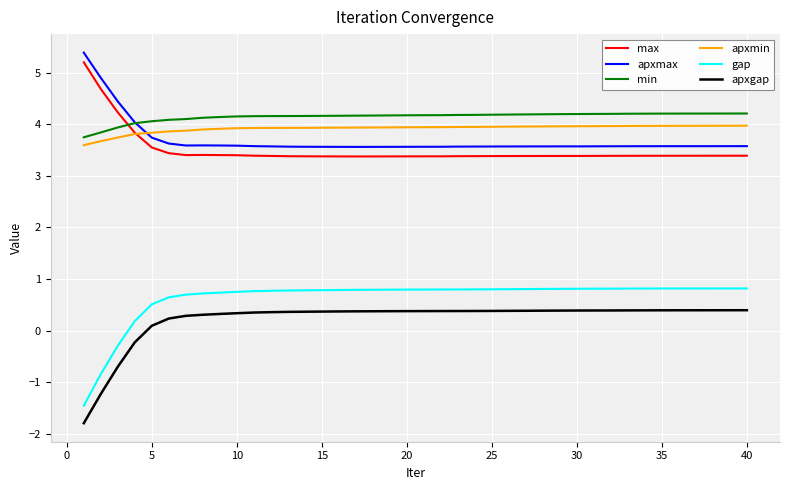

Count the number of data series in this chart.

6